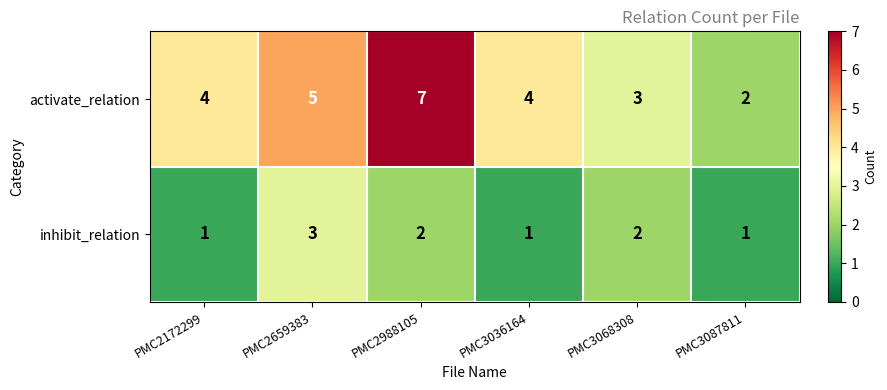

What is the difference between the highest and lowest values at PMC3087811?

1